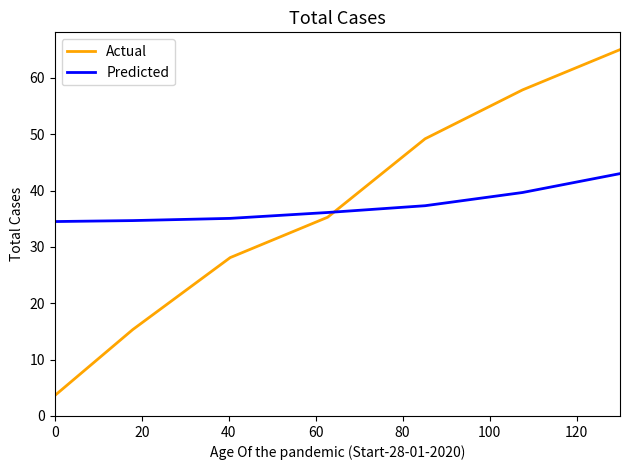

Rank the series by their maximum value, from highest to lowest.

Actual, Predicted